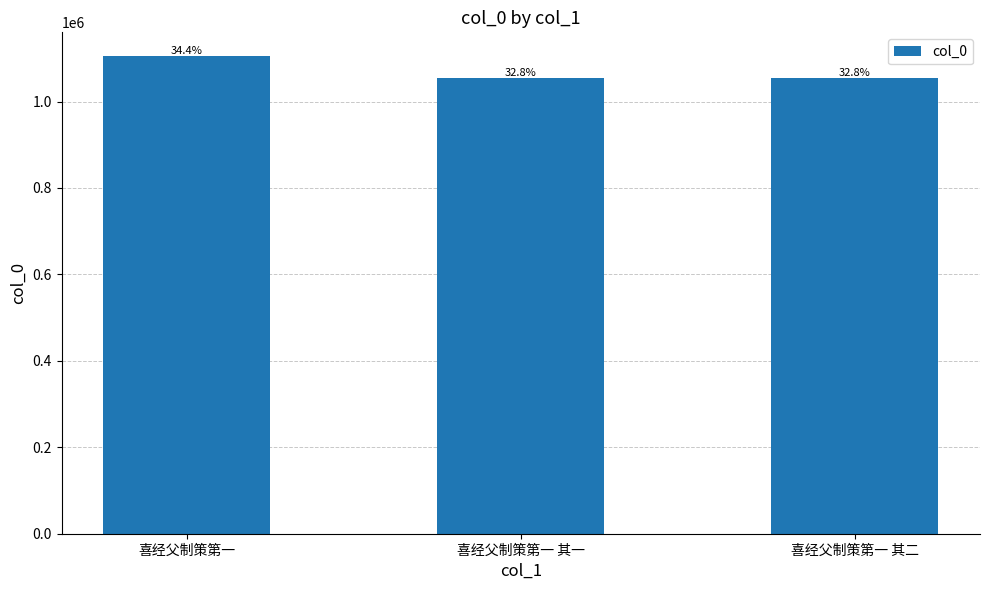

What is the label of the 2nd bar from the right?

喜经父制策第一 其一